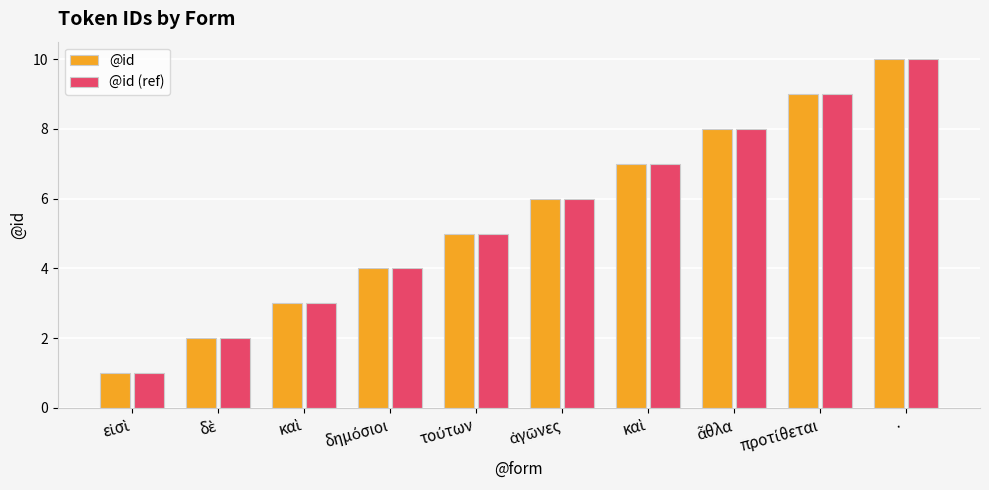

How many series are shown in this chart?

2